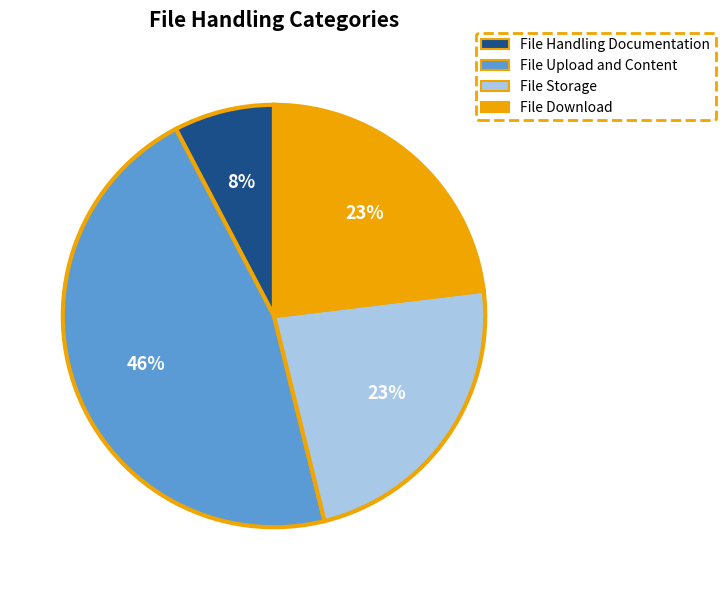

Does File Storage account for over 50% of the chart?

No